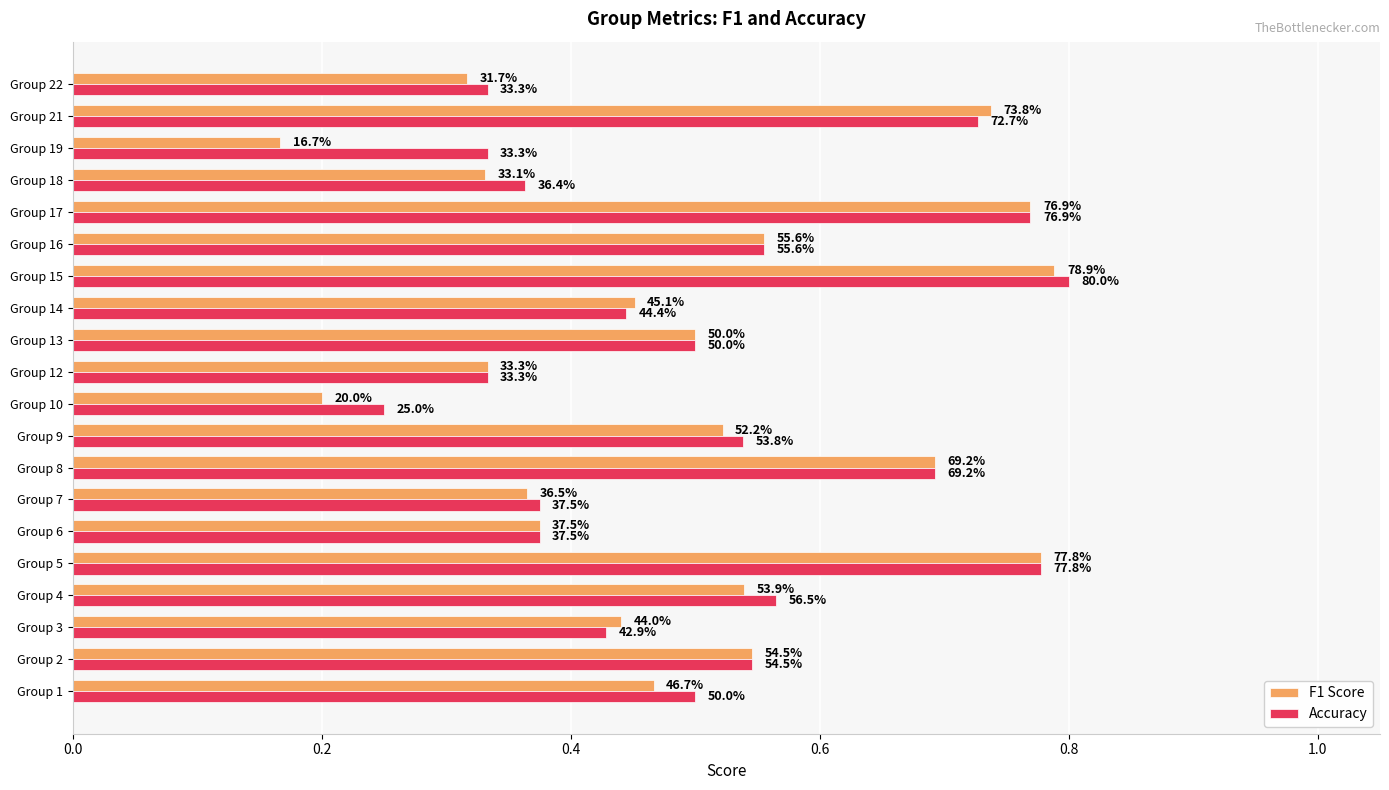

What are all the series names shown in the legend?

F1 Score, Accuracy